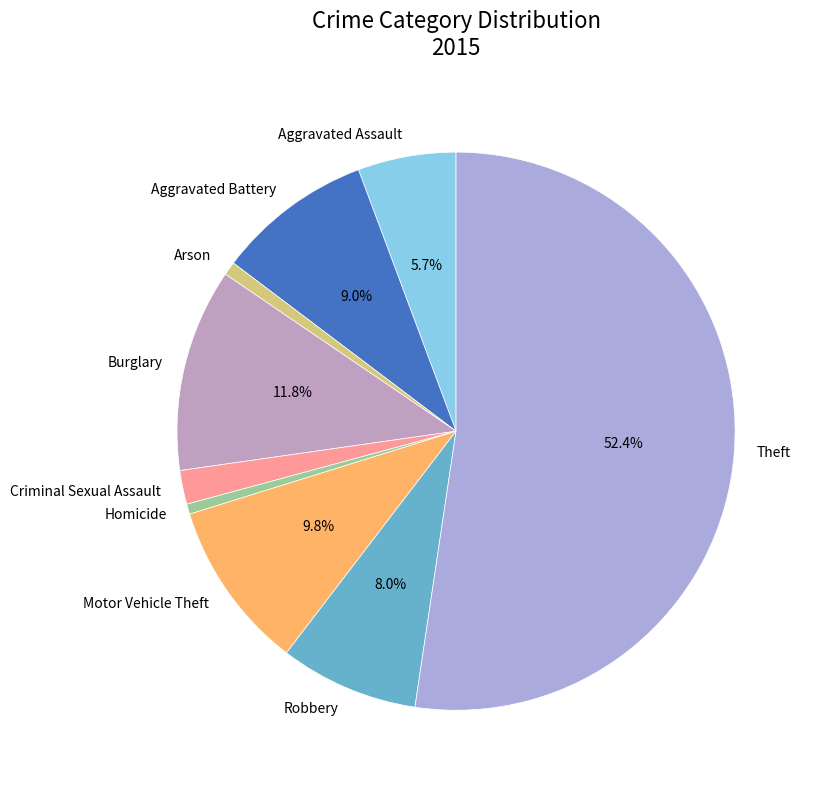

Which category has the biggest portion of the pie?

Theft